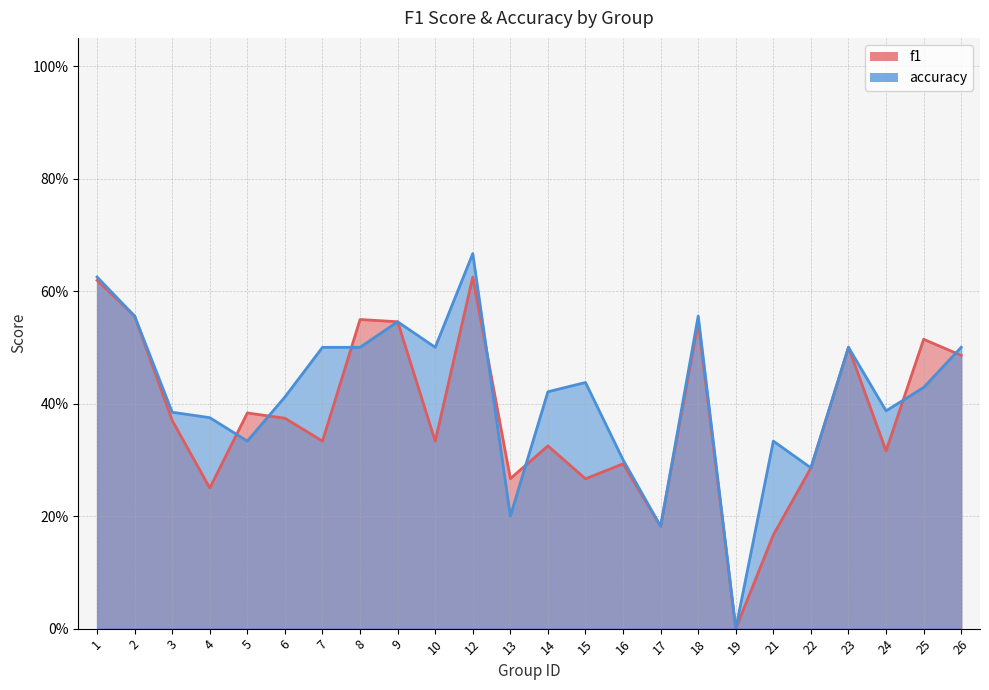

What is the highest value of the f1 series?

0.6